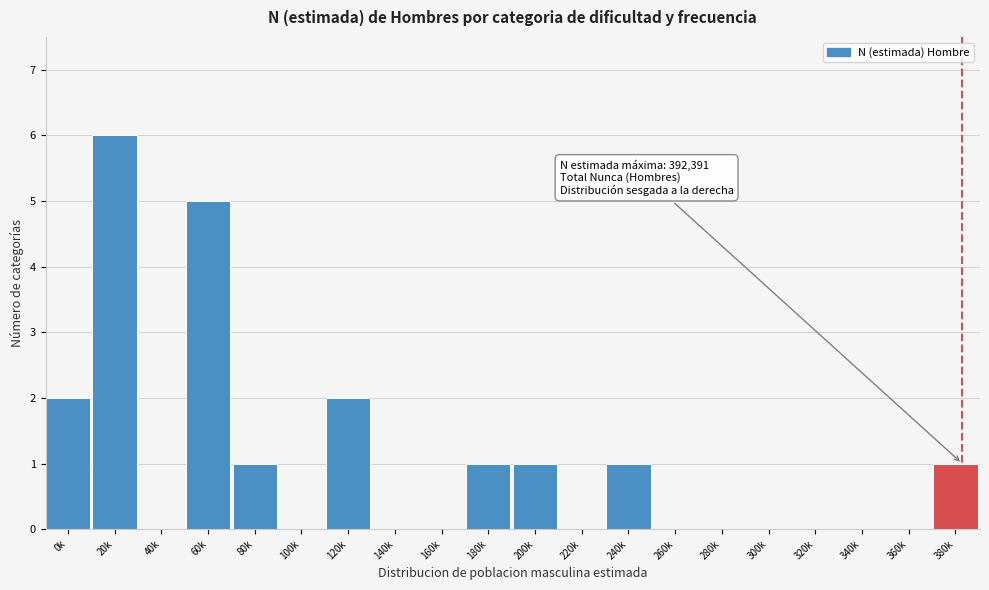

Reading left to right, what are all the values shown in this chart?

0k=2	20k=6	40k=0	60k=5	80k=1	100k=0	120k=2	140k=0	160k=0	180k=1	200k=1	220k=0	240k=1	260k=0	280k=0	300k=0	320k=0	340k=0	360k=0	380k=1